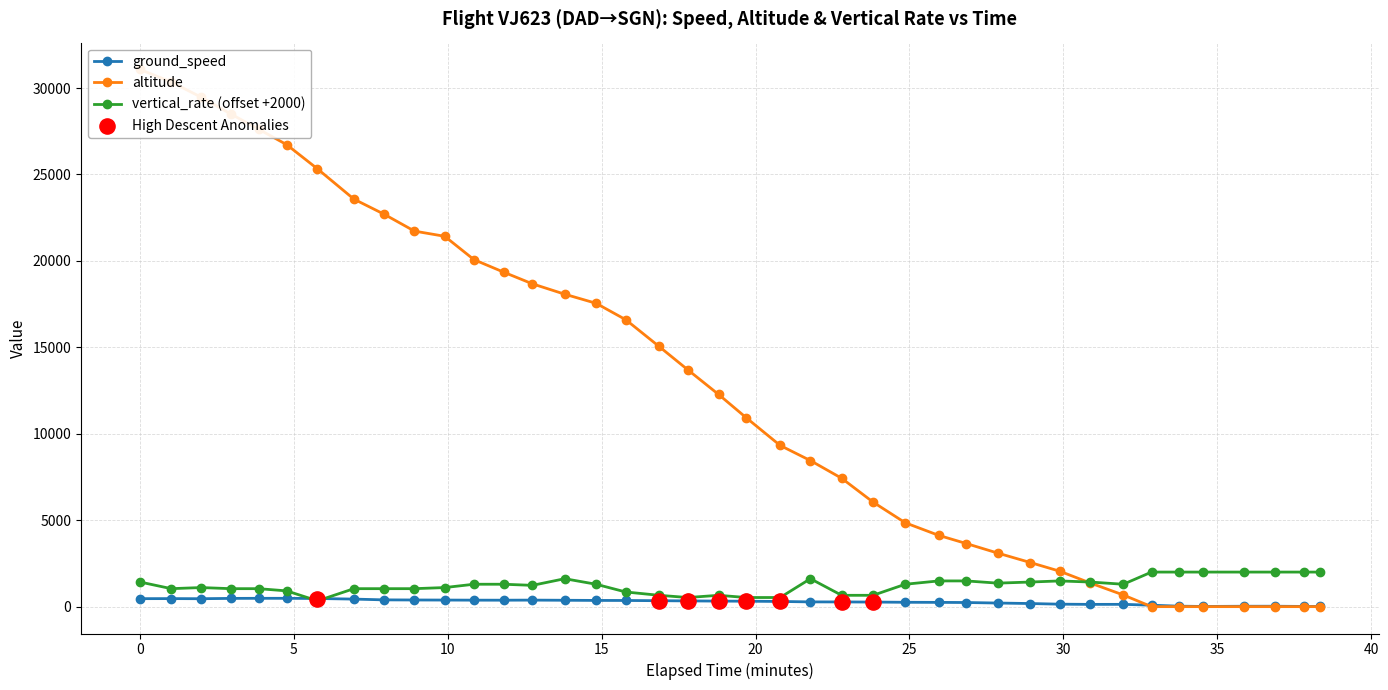

Which series has the largest total across all categories?

altitude